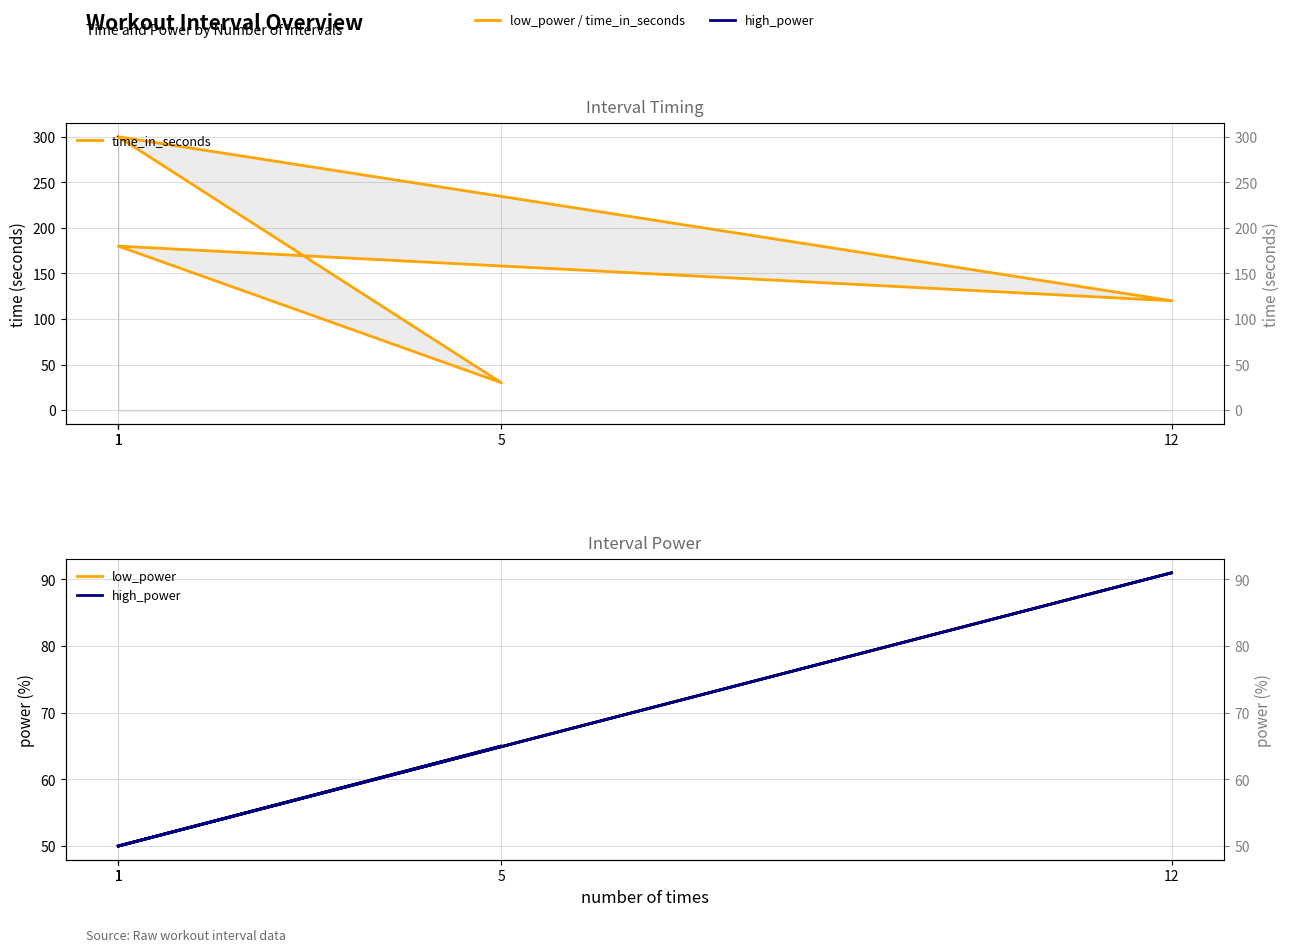

List the labels in order of high_power value, smallest first.

1, 1, 1, 5, 12